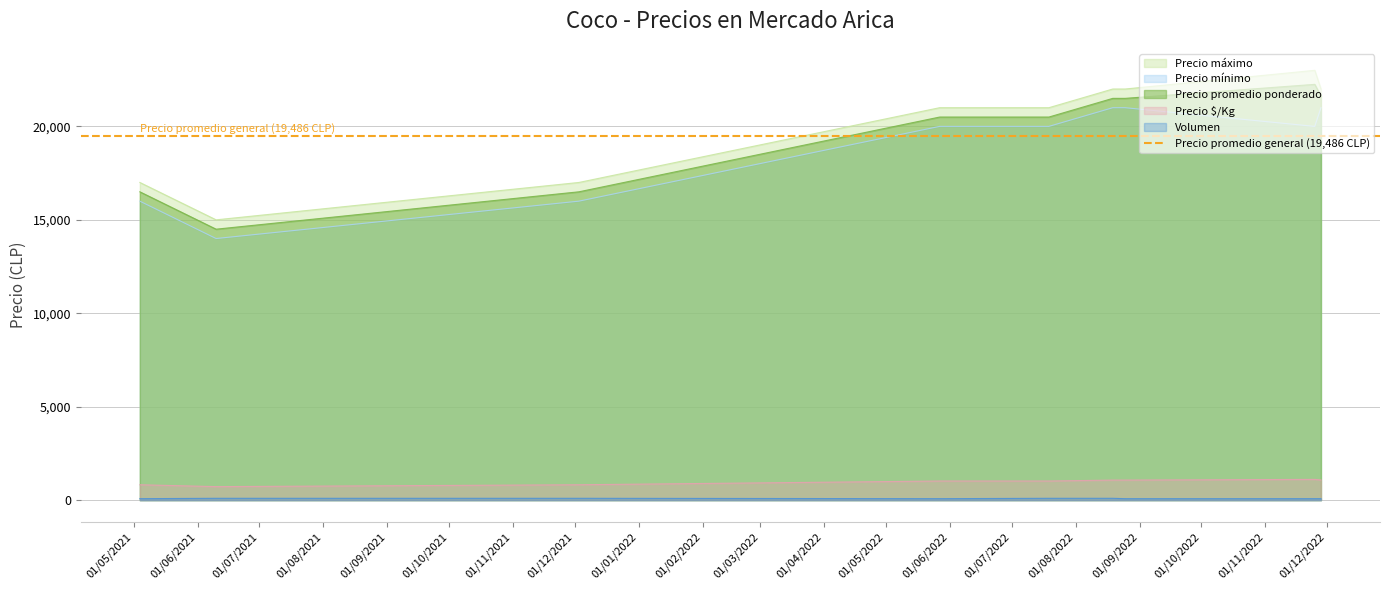

Between 2021-05-04 and 2022-08-19, which is larger?

2022-08-19